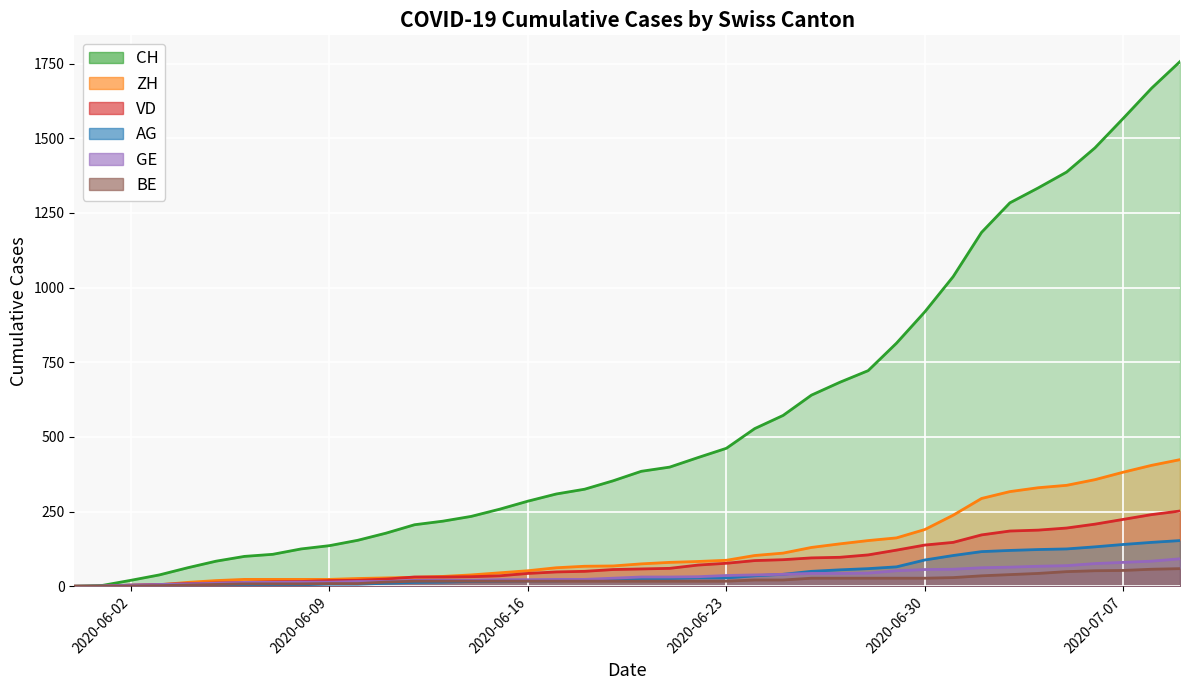

How many data points in GE are less than 31?

20